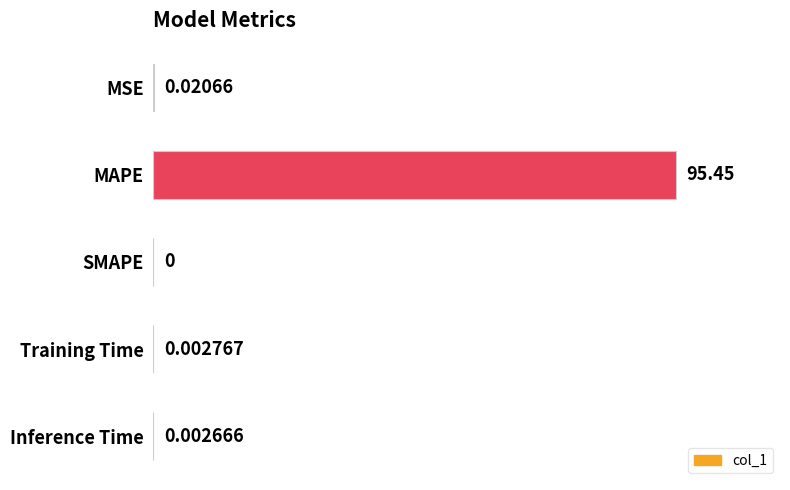

What is the sum of all values?

95.5